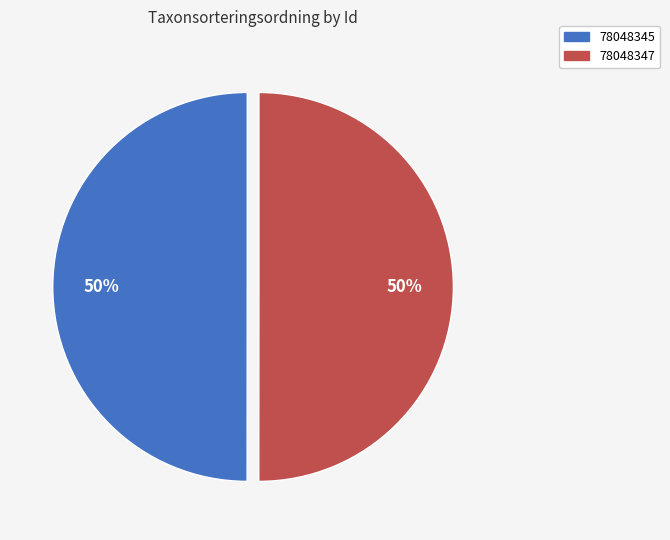

To the nearest percent, what is the average slice percentage?

50%